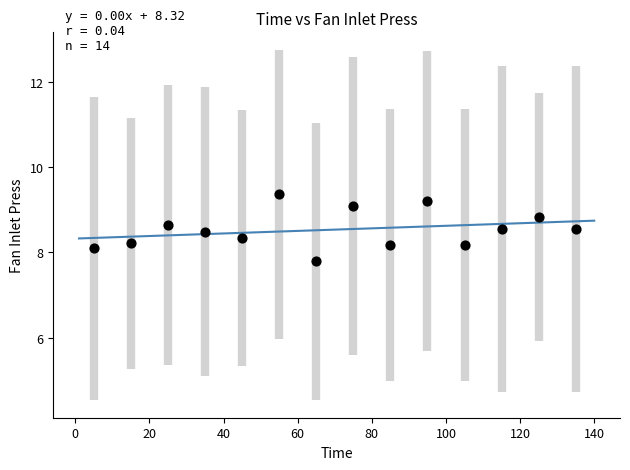

What is the range of X values (max minus min)?

130.0